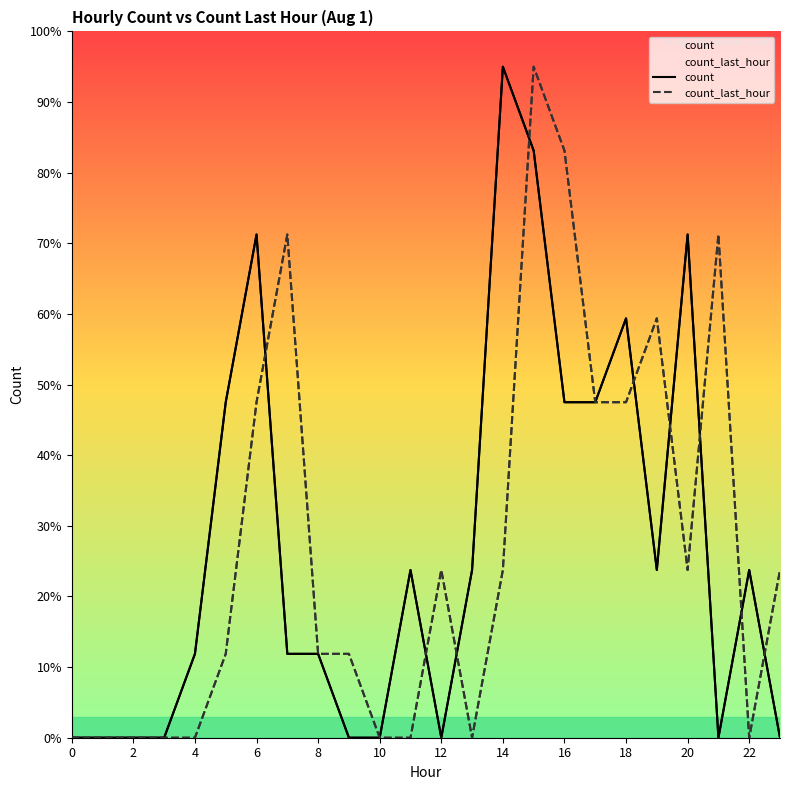

True or false: count_last_hour has a value of 35.5 at 20.

False